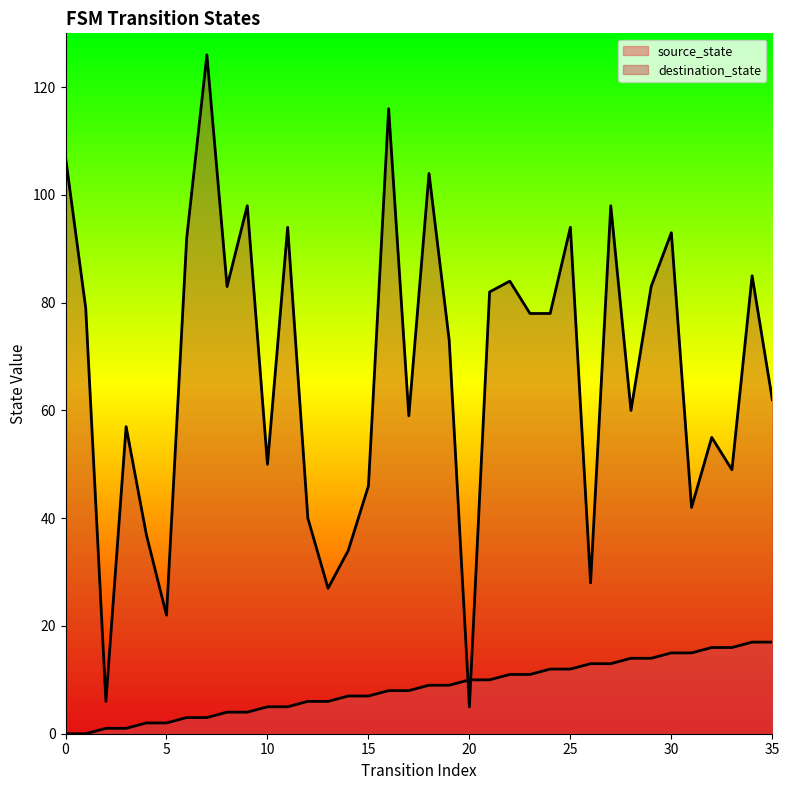

Which series has the largest range (max minus min)?

destination_state